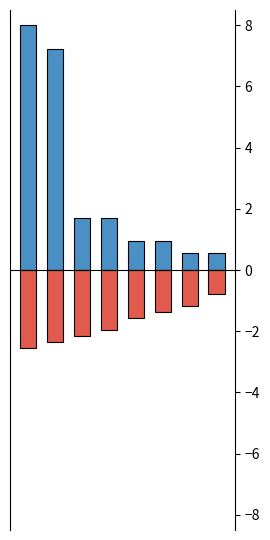

Are the bars horizontal?

No